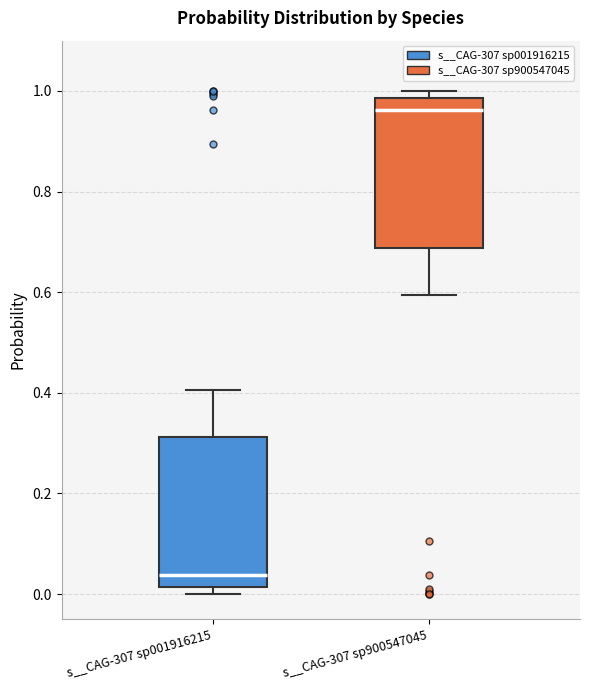

Reading left to right, read every box against the y-axis: the position of its median line, the range the box covers, and the ends of its whiskers. The values are not printed on the chart, so give them approximately, as read against the axis.

s__CAG-307 sp001916215: median 0.04, box 0.02 to 0.32, whiskers 0.00 to 0.40
s__CAG-307 sp900547045: median 0.96, box 0.68 to 0.98, whiskers 0.60 to 1.00